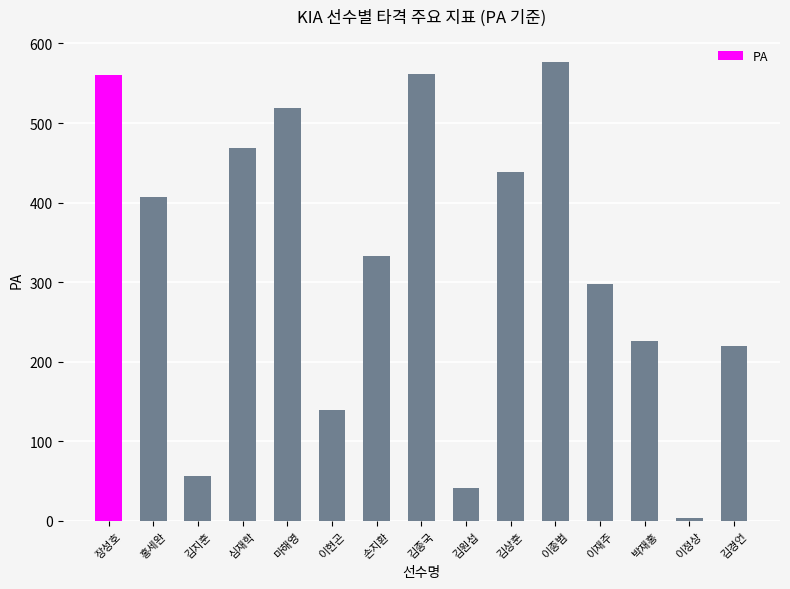

What is the change in value from 장성호 to 김종국?

+1